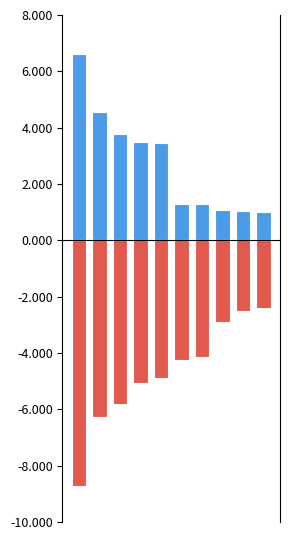

Between 6 and 8, which series saw the biggest shift?

外資賣超